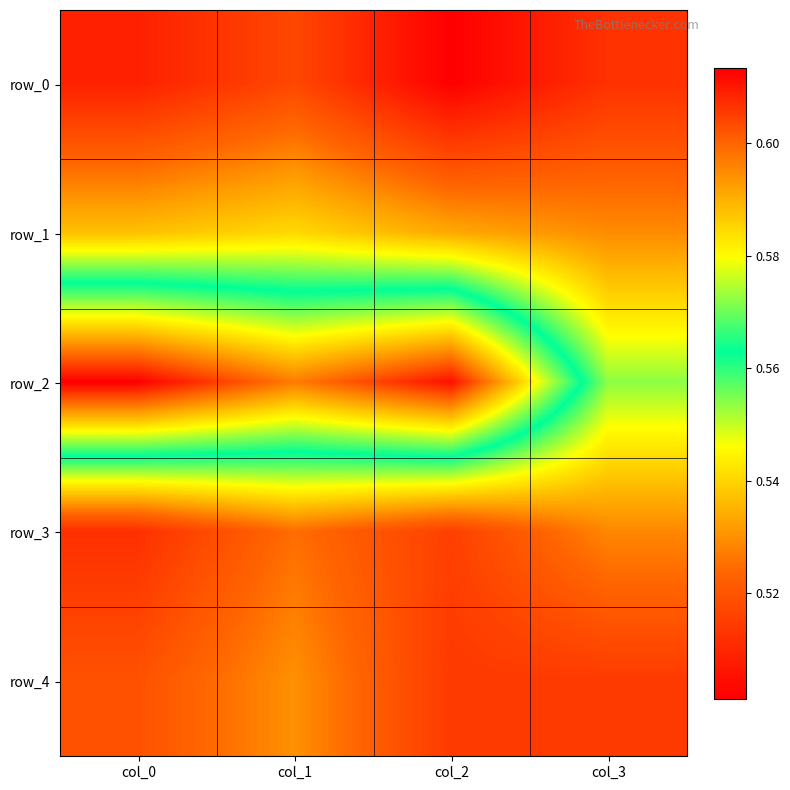

The row_0 series shows 0.3 at col_1. True or false?

False